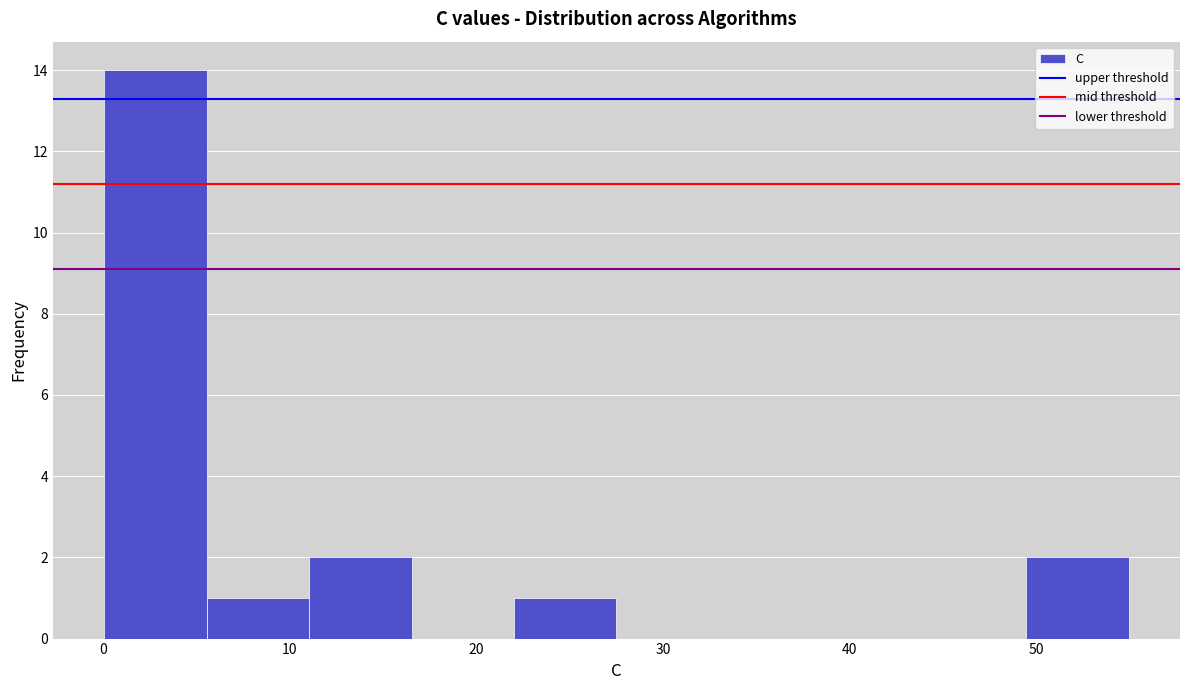

Over which range of the x-axis is the bar tallest?

0 to 6